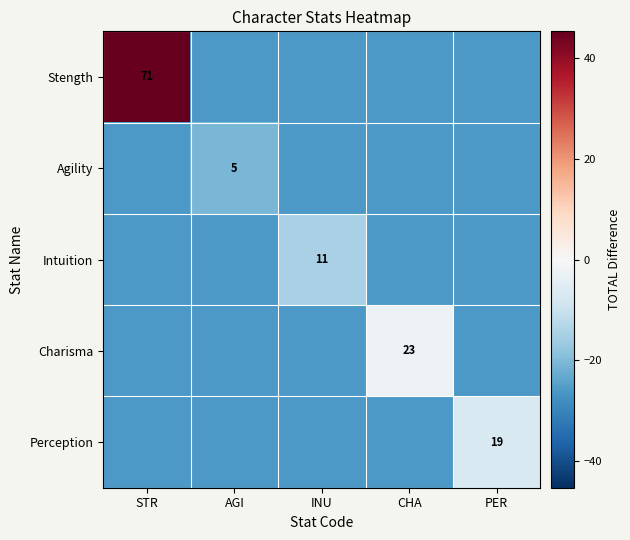

True or false: Perception has a value of 19.0 at PER.

True